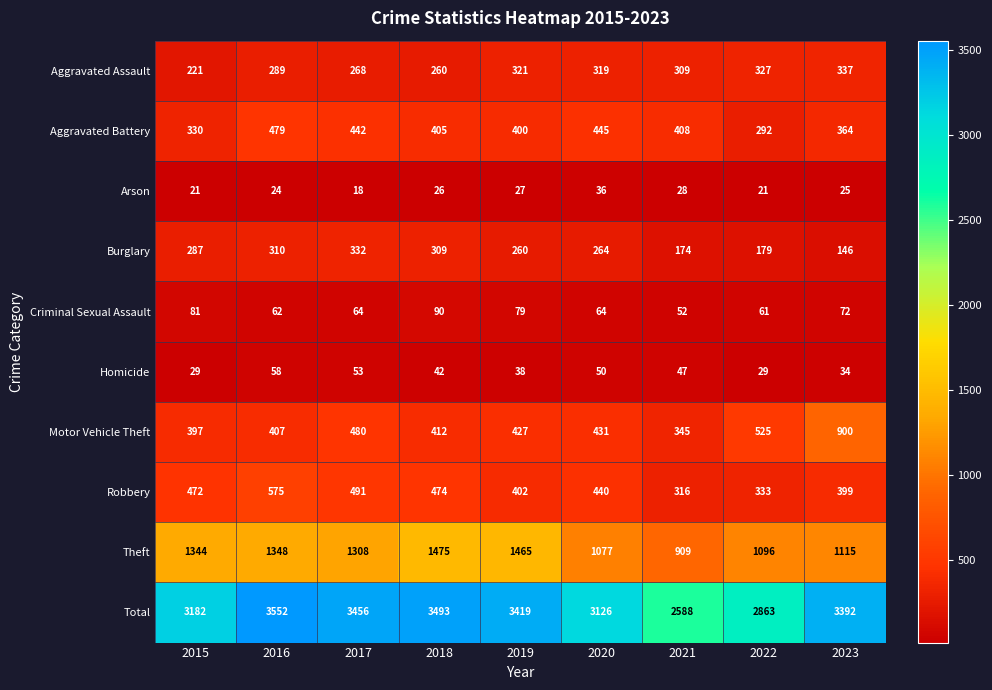

Which series has the largest total across all categories?

Total